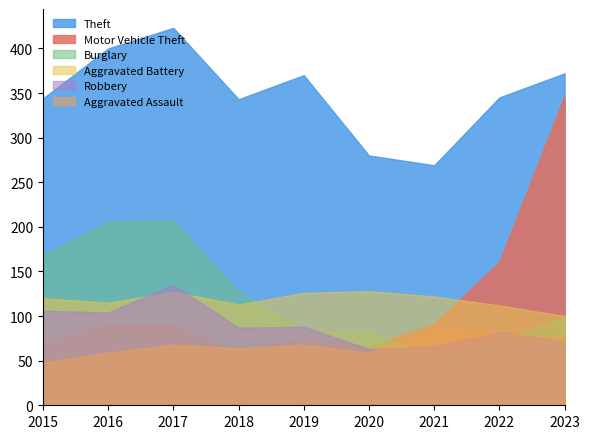

What is the difference between the Robbery values at 2022 and 2017?

53